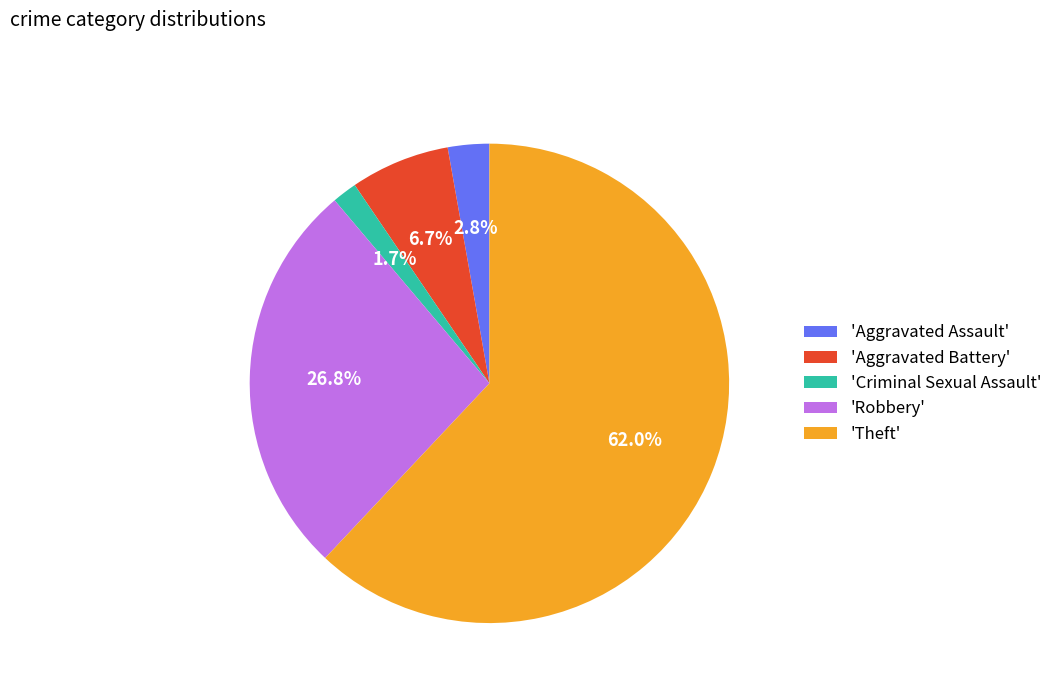

What is the largest slice in the pie chart?

'Theft'